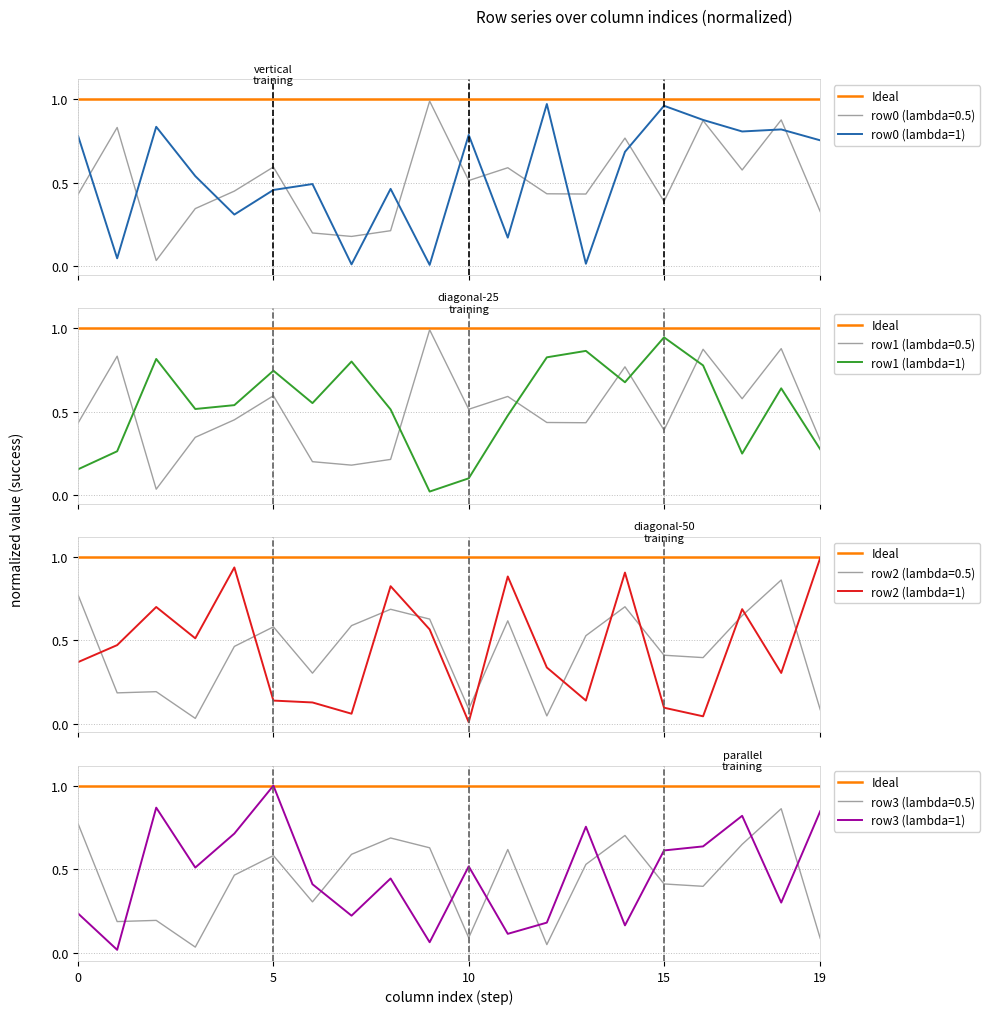

What is the difference between the maximum and minimum values in the row2 series?

1.0